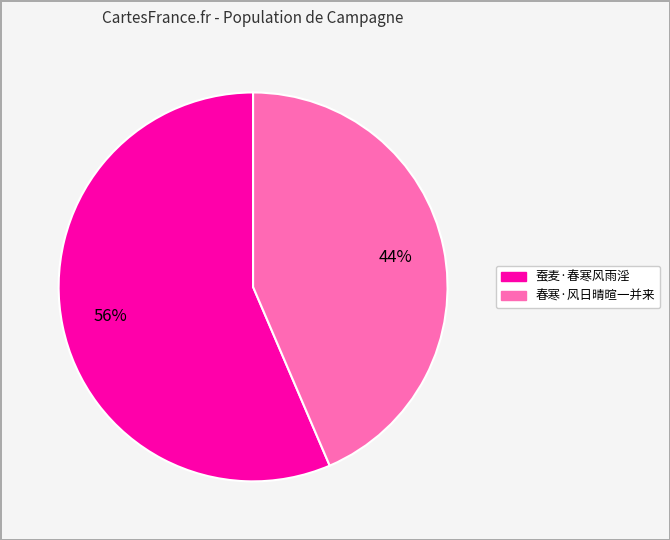

Do 春寒·风日晴暄一并来 and 蚕麦·春寒风雨淫 together represent more than half of the pie?

Yes